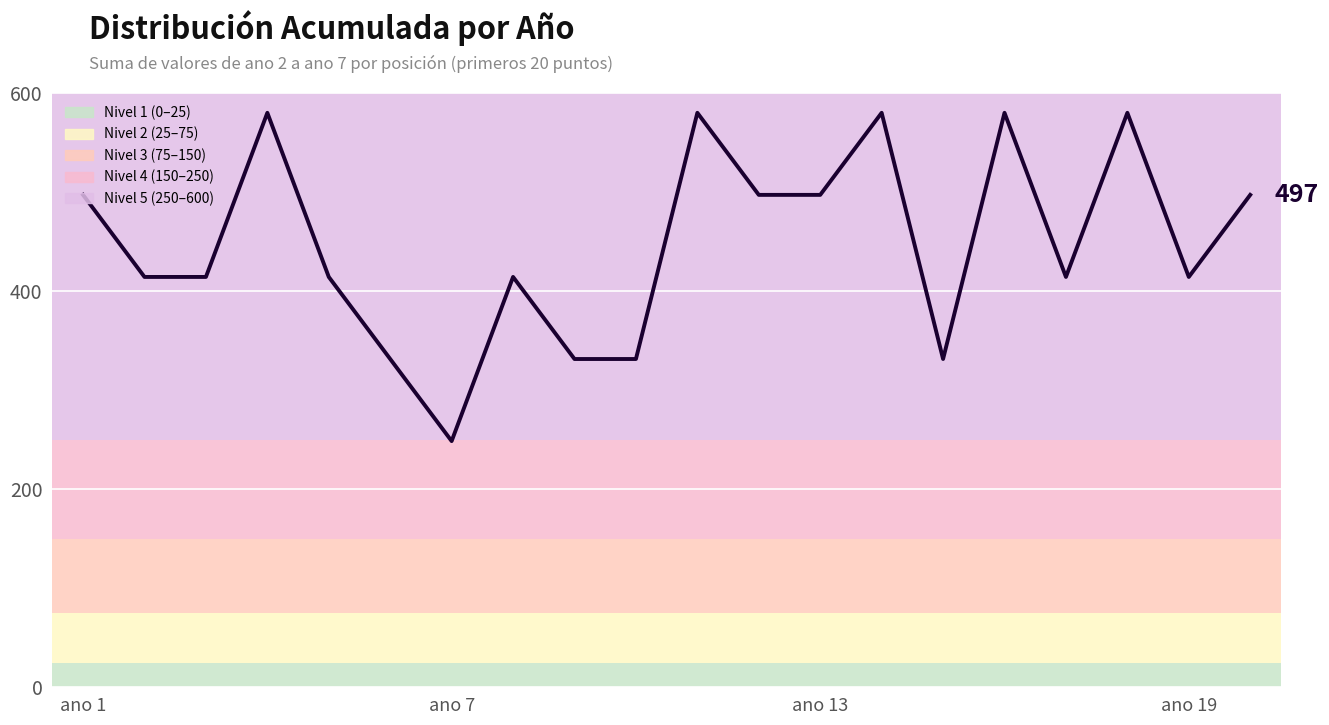

What is the difference between the maximum and minimum values?

331.4